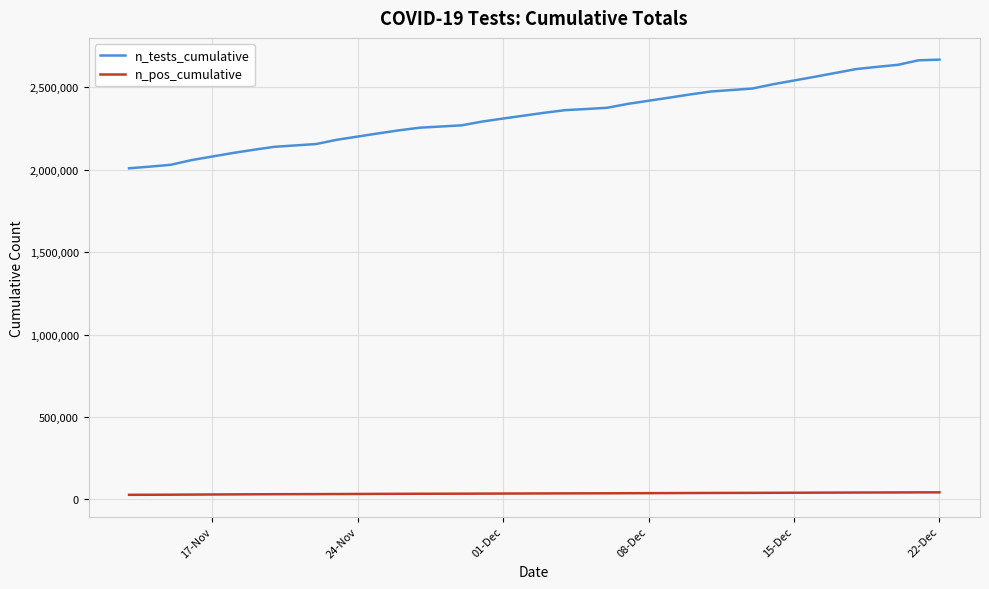

What is the sum of all n_tests_cumulative values?

93482832